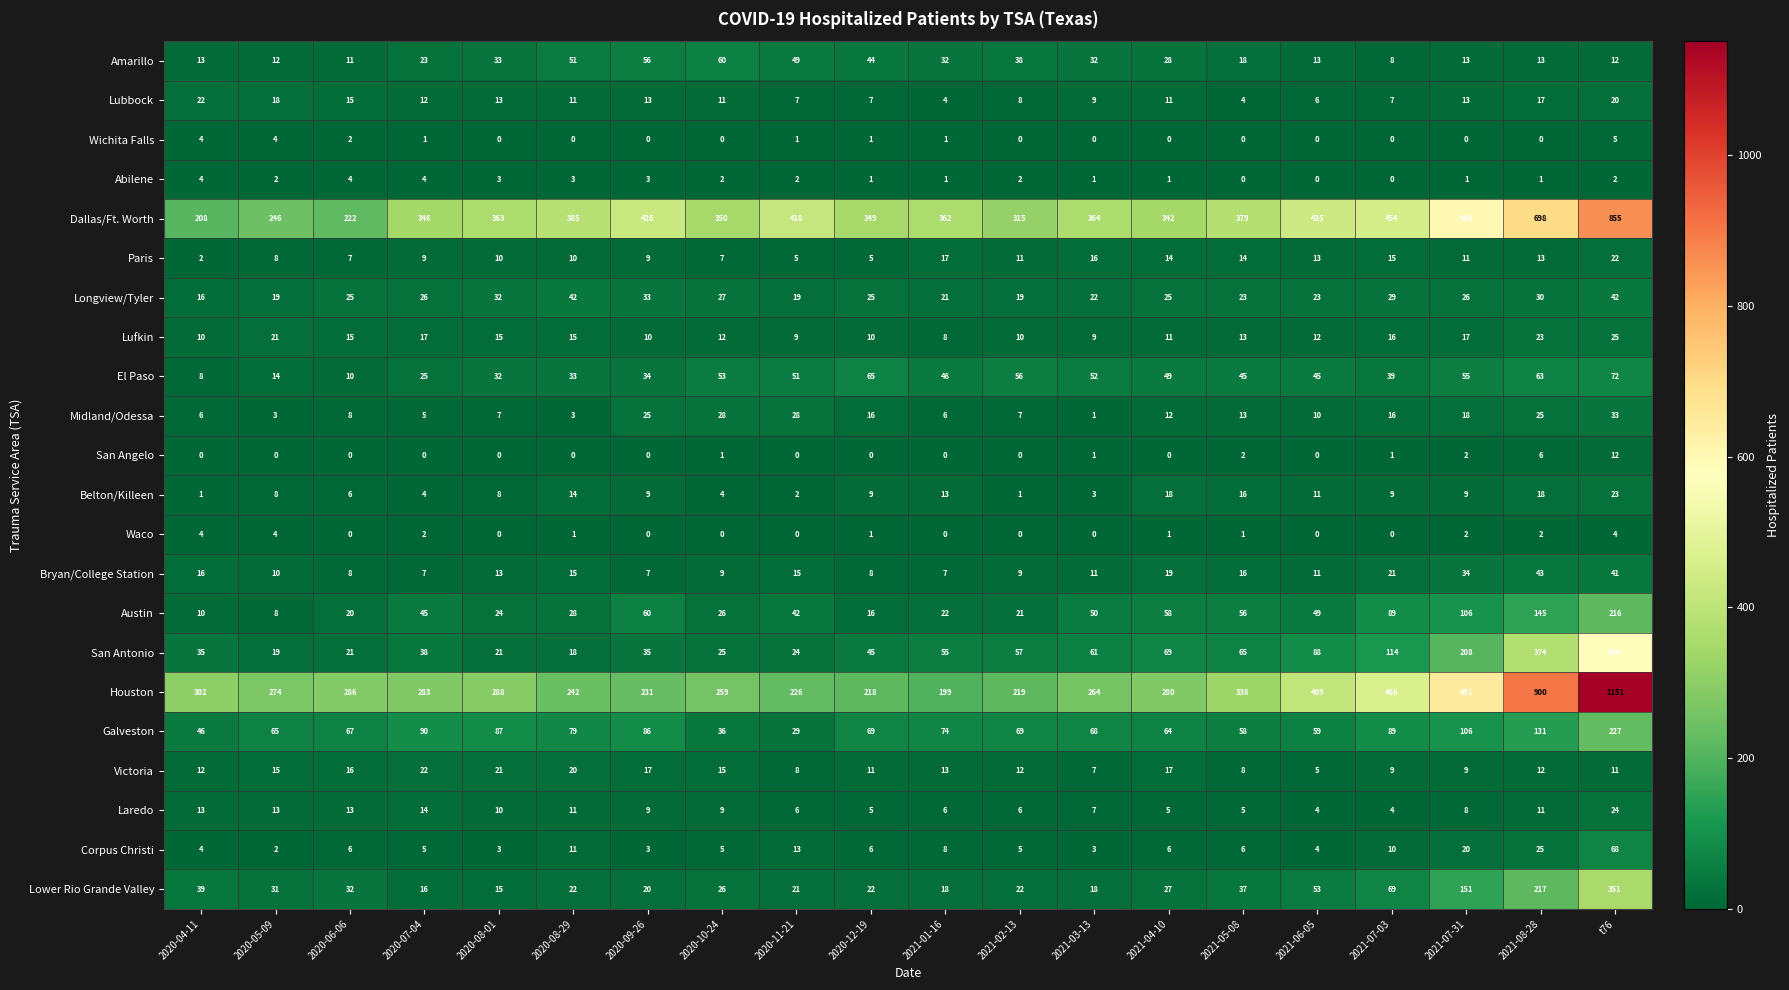

What is the difference between the highest and lowest values at 2020-11-21?

418